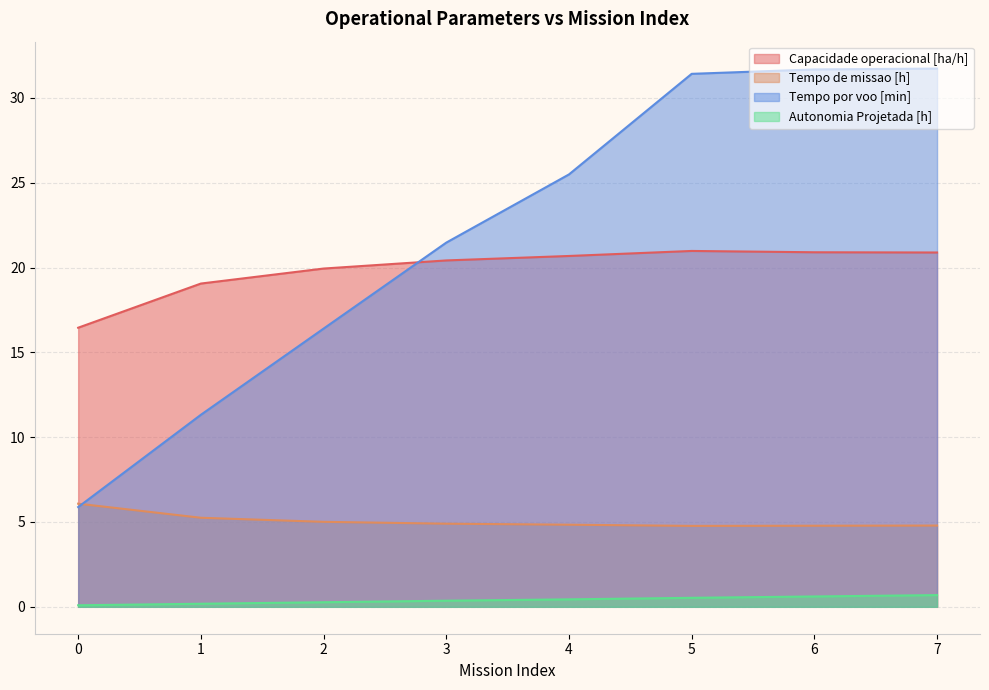

At which label is Tempo por voo [min] closest to 18?

2